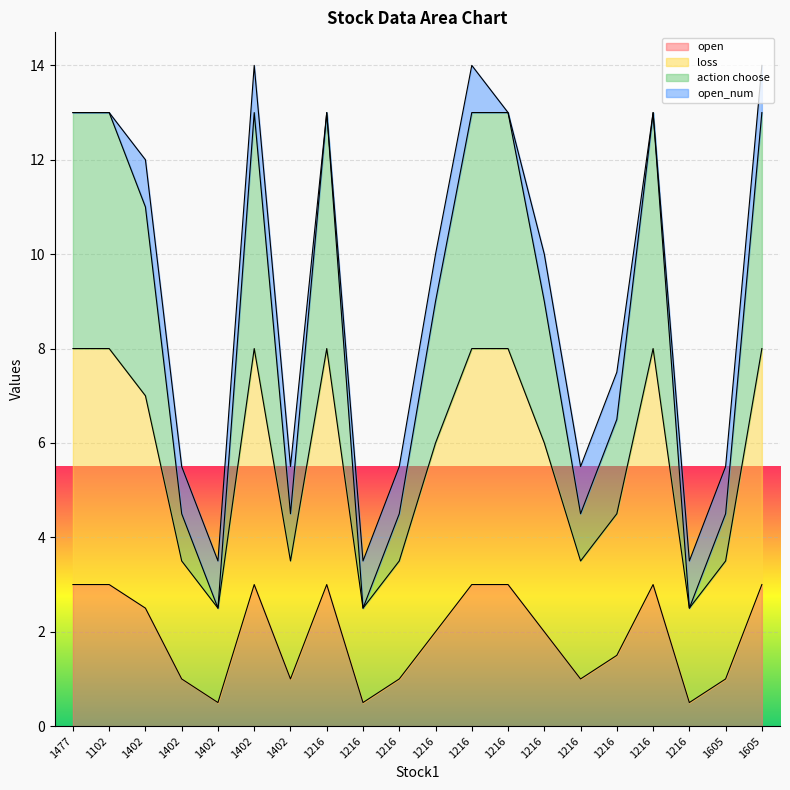

Where is the first local maximum for action choose?

1402